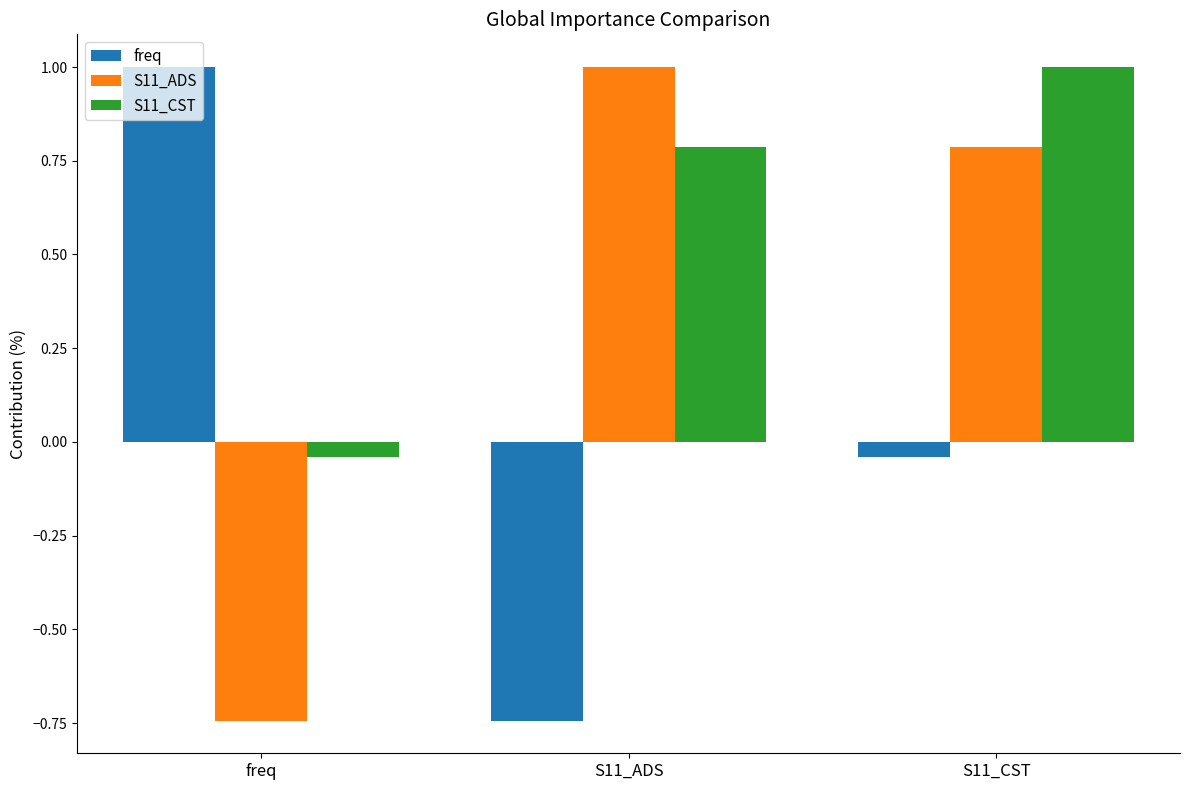

At which label does freq reach its peak?

freq